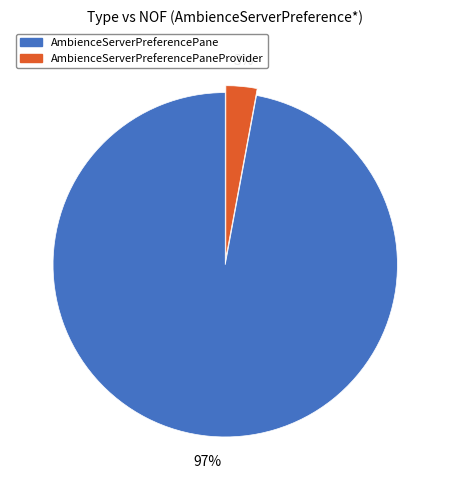

Between AmbienceServerPreferencePane and AmbienceServerPreferencePaneProvider, which is larger?

AmbienceServerPreferencePane